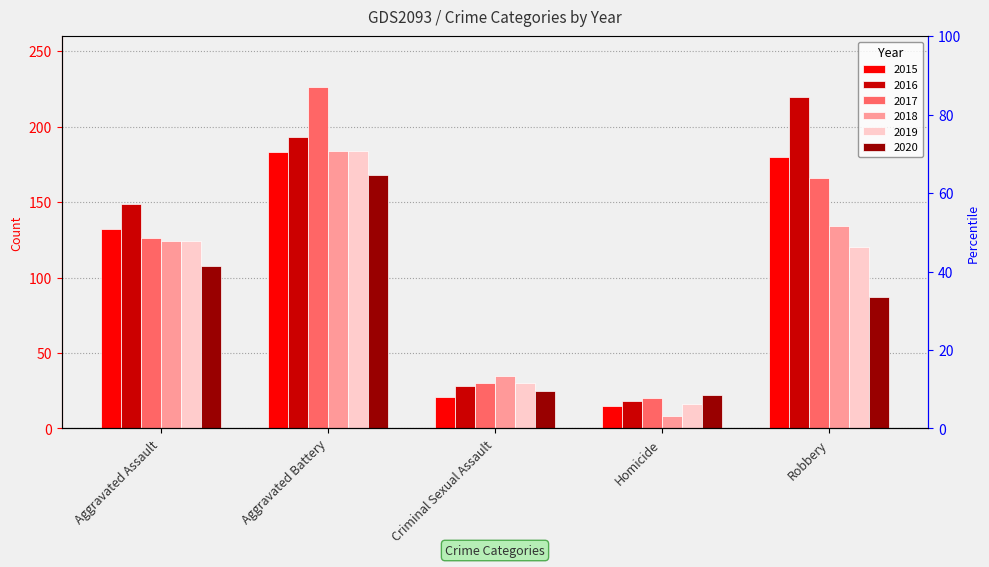

What position from the right is Aggravated Assault?

5